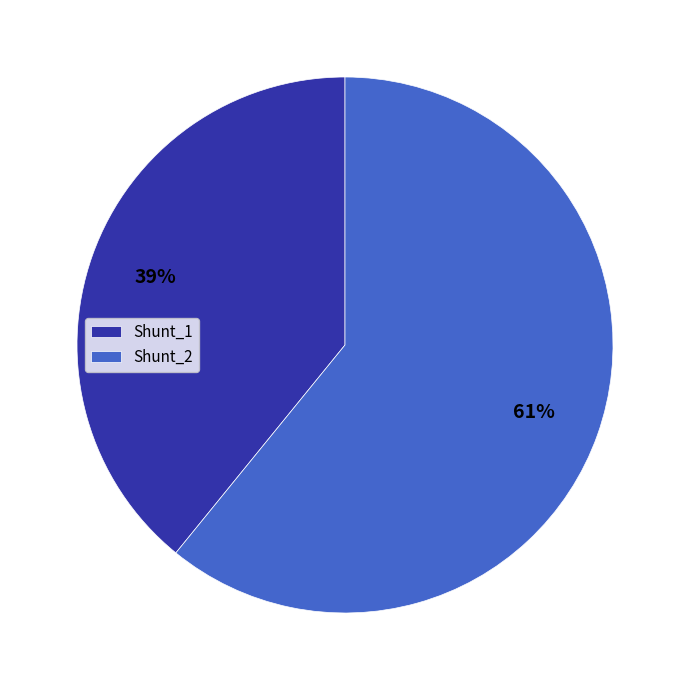

Which category accounts for the majority?

Shunt_2